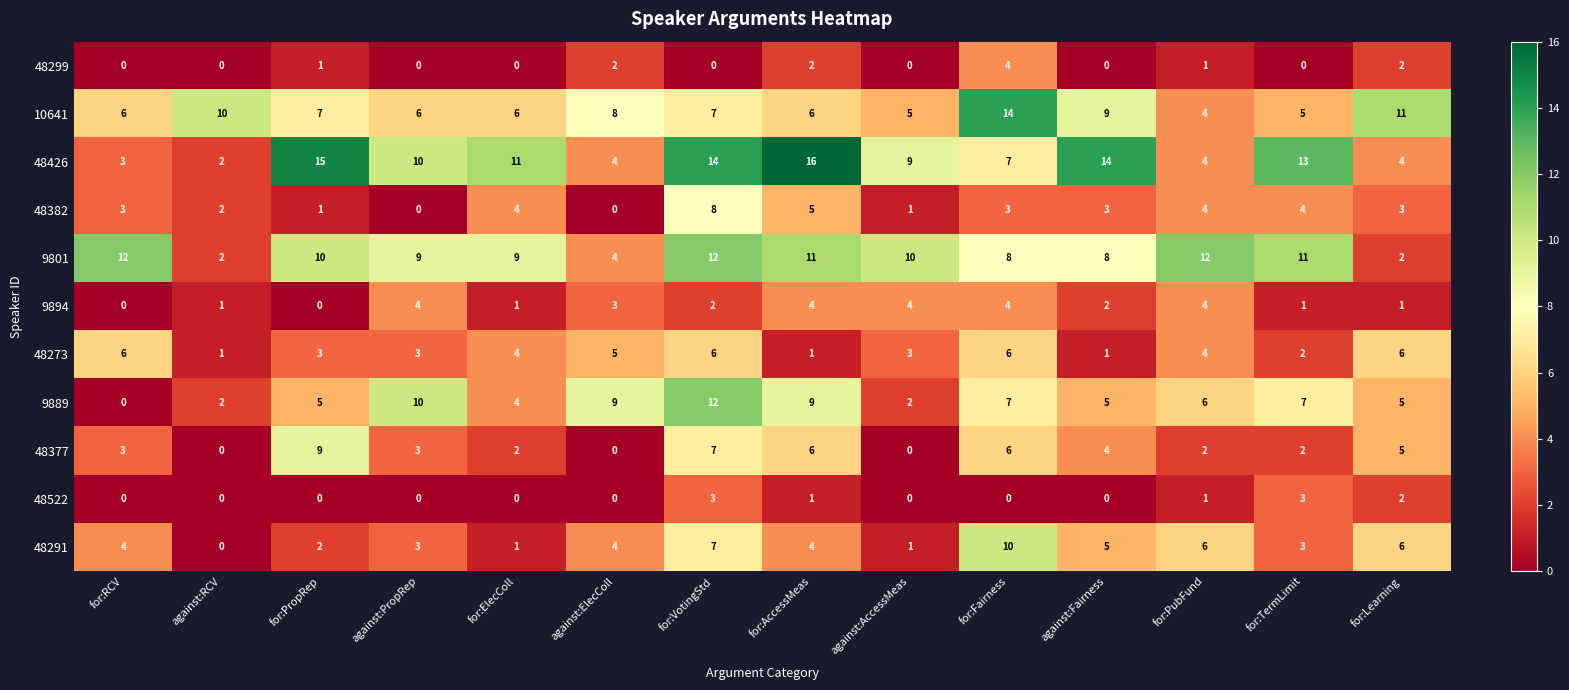

Is the value of 9801 at against:ElecColl greater than the value of 48377 at for:VotingStd?

No